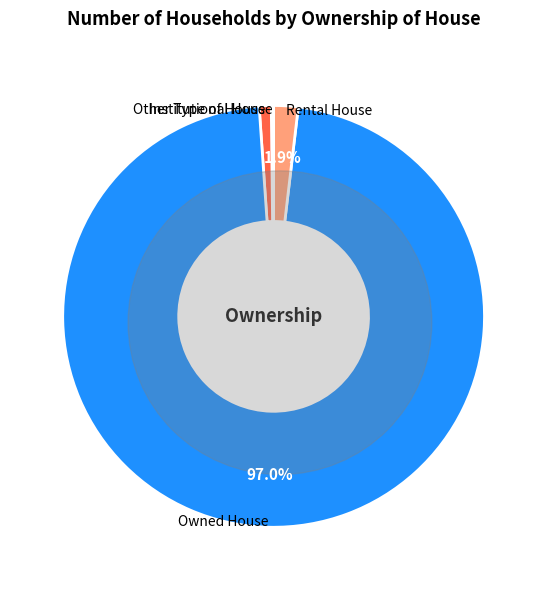

To the nearest percent, what is the difference between the Owned House and Rental House slice percentages?

95%